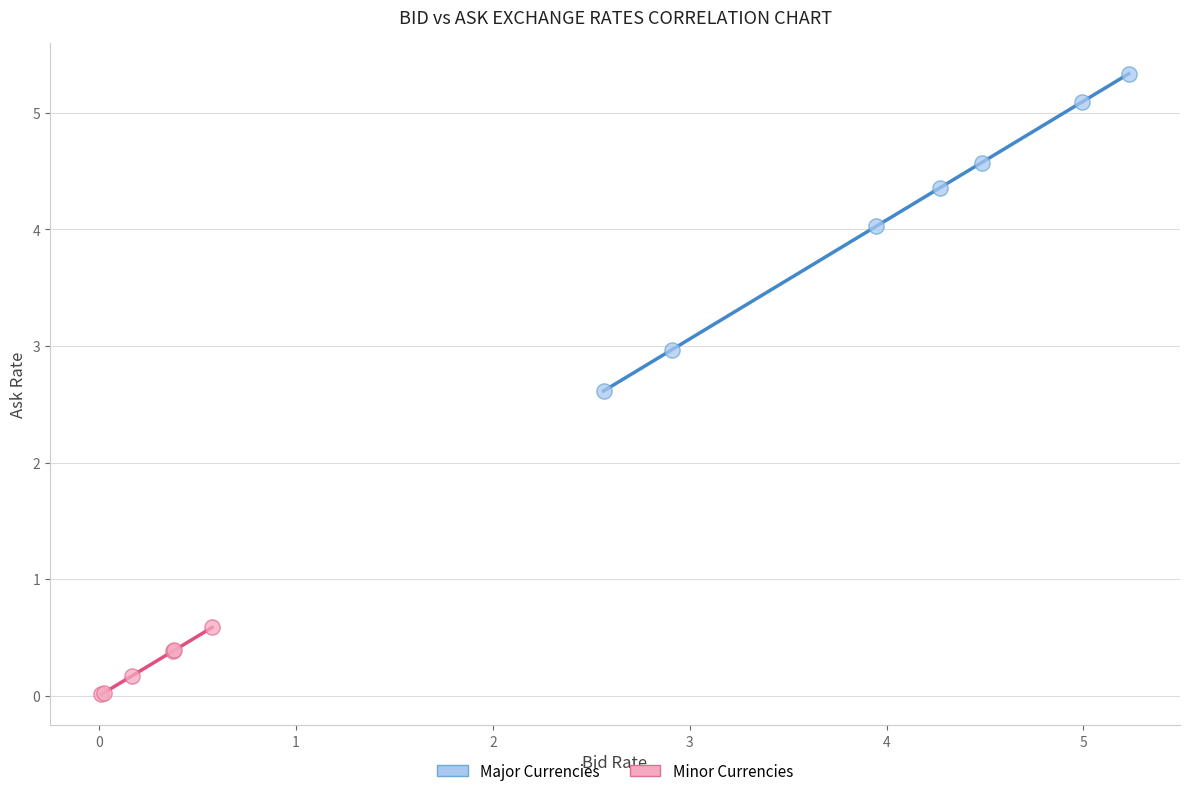

Which series reaches the maximum Y coordinate?

Major Currencies